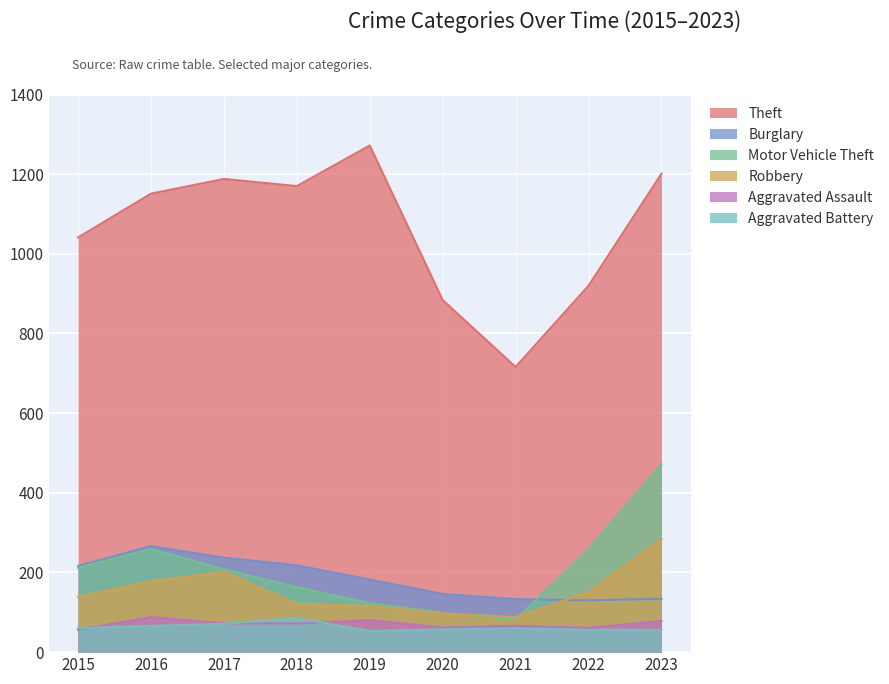

Where is Aggravated Battery nearest to the value 69?

2017